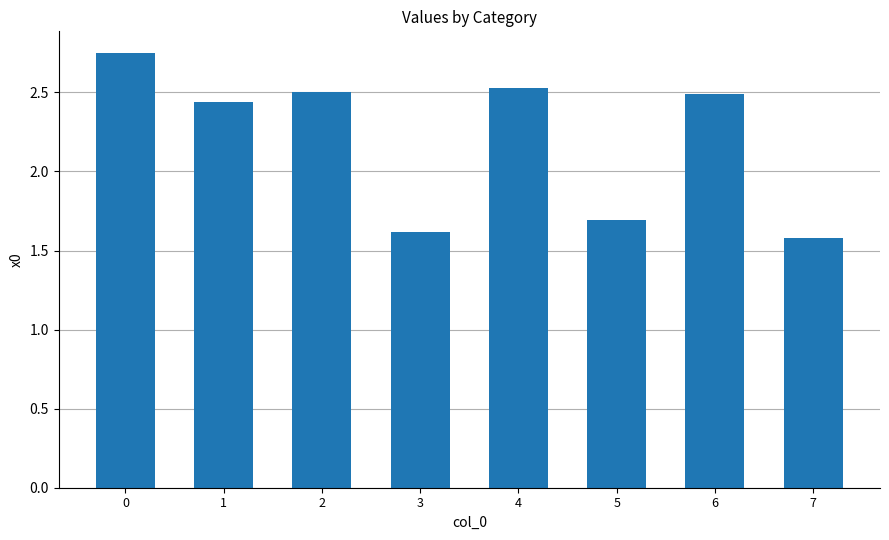

What is the sum of all values?

17.6